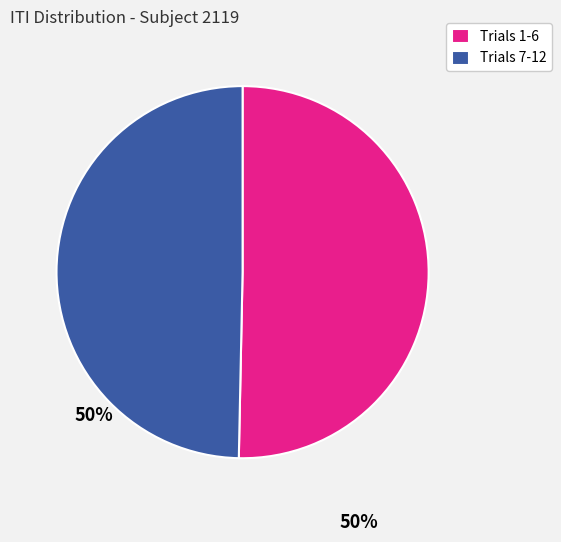

Do Trials 7-12 and Trials 1-6 together represent more than half of the pie?

Yes